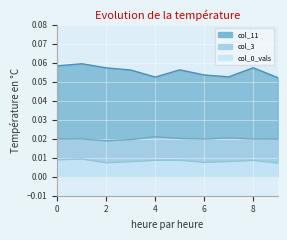

What is the total value across all series at 6?

0.1